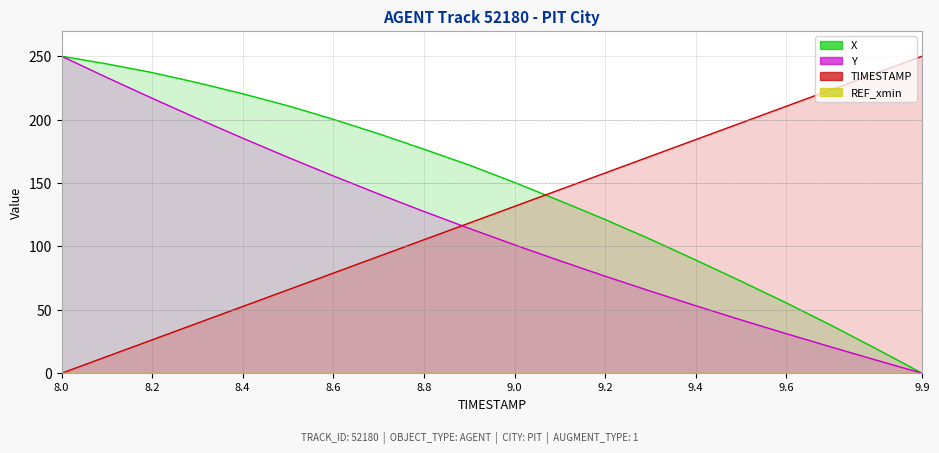

How many lines are shown in the chart?

3